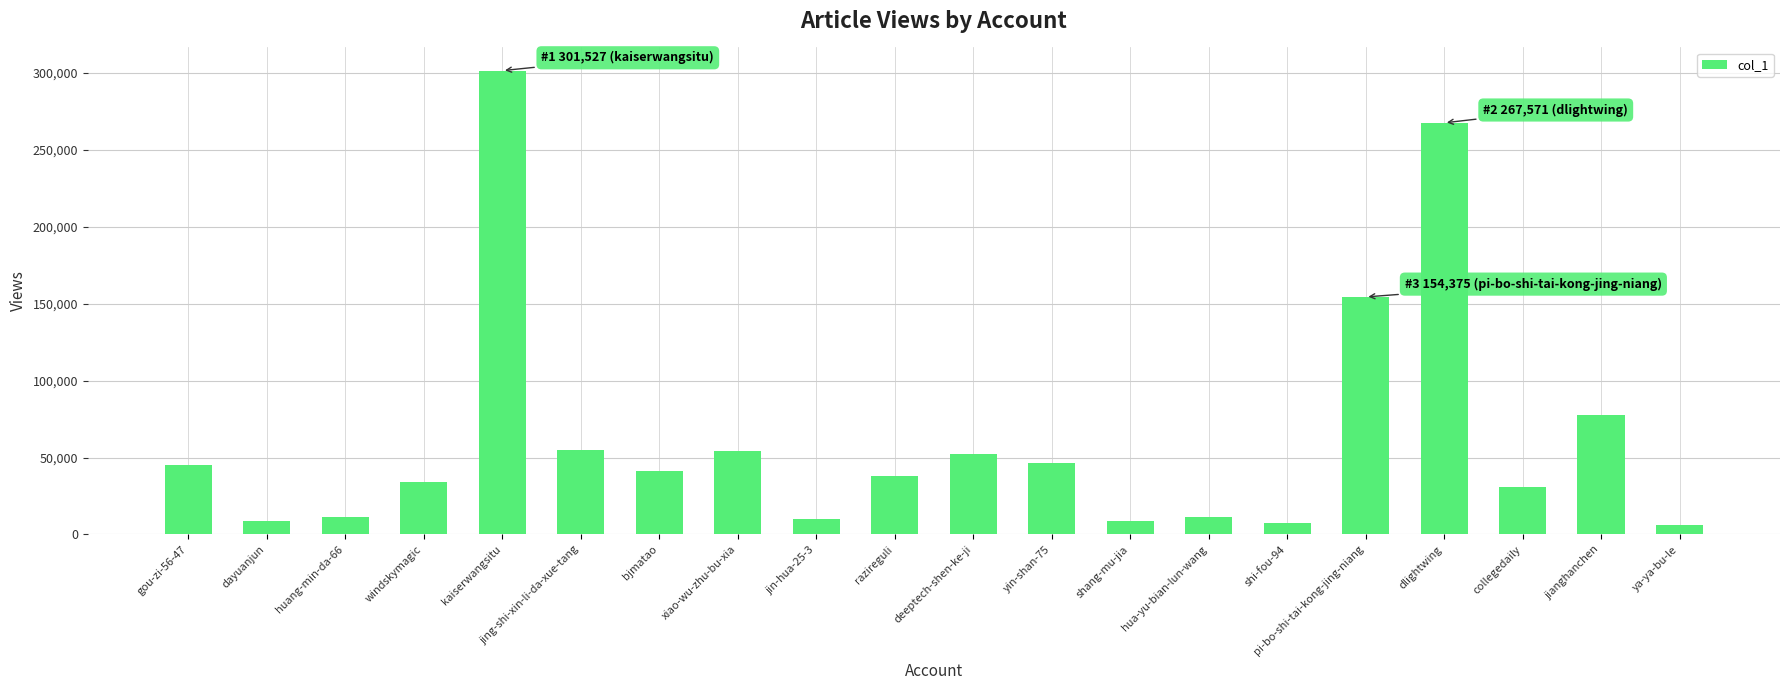

At which label is the value closest to 153882?

pi-bo-shi-tai-kong-jing-niang